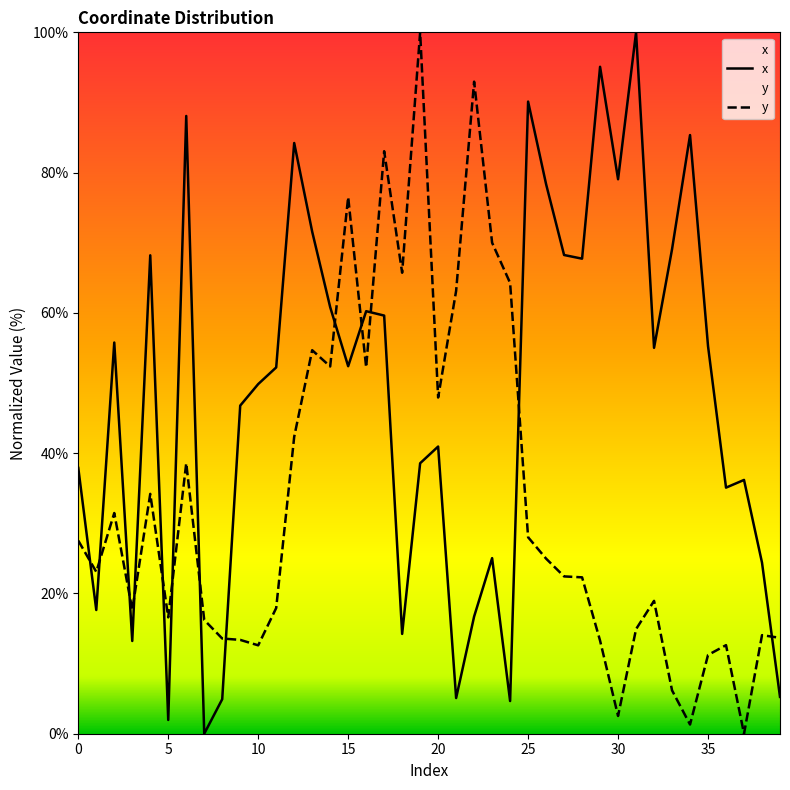

Is the value of y at 35 greater than the value of x at 26?

No